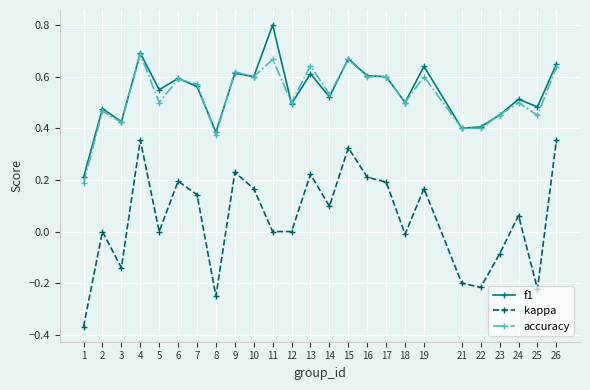

Which series has the widest spread of values?

kappa